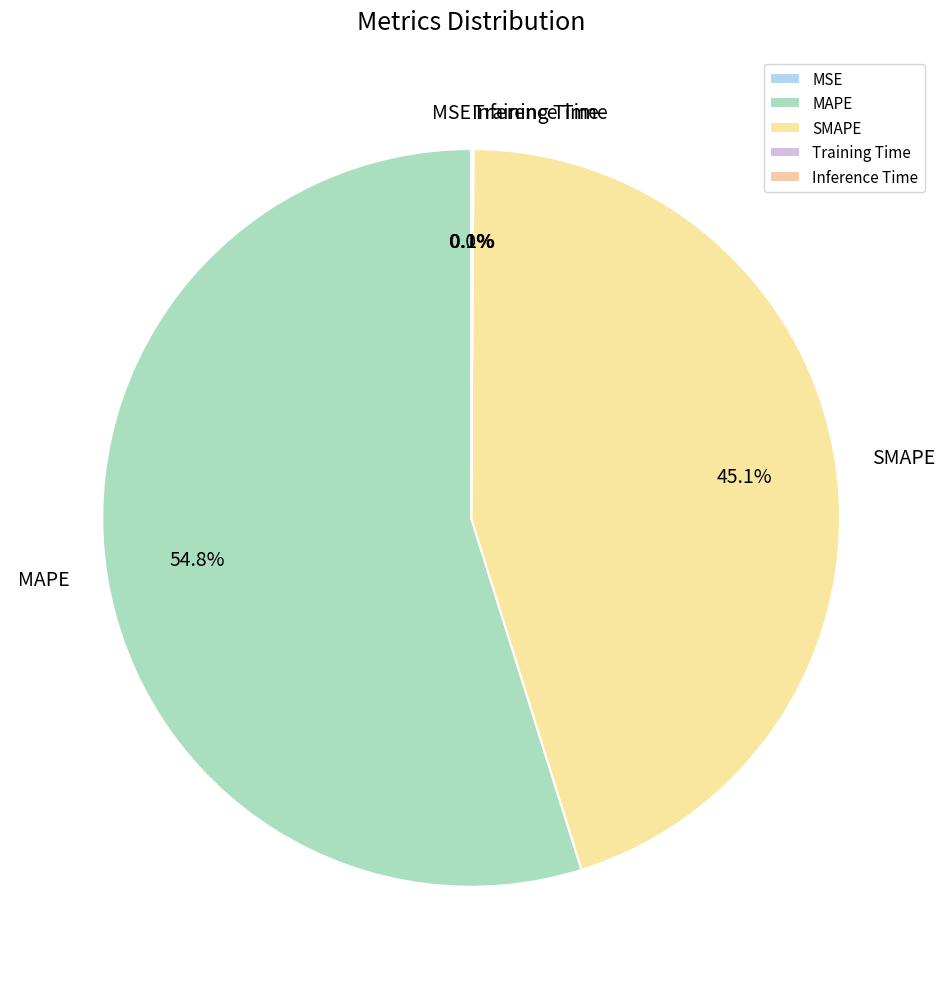

What is the largest slice in the pie chart?

MAPE